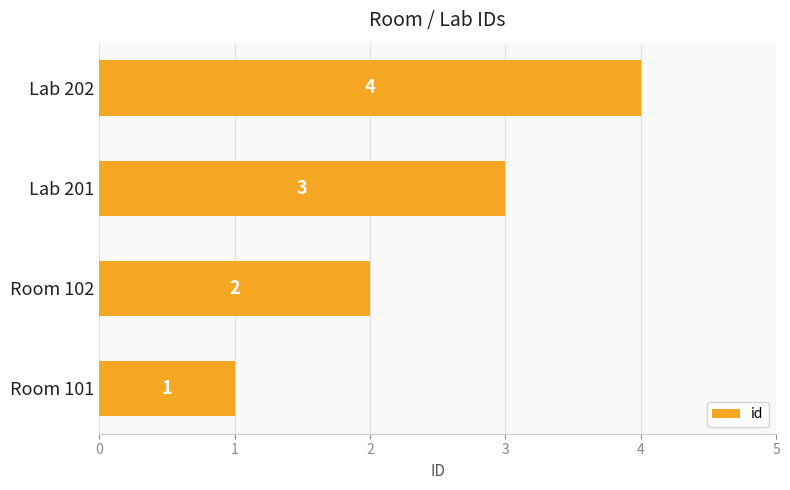

What is the difference between the maximum and minimum values?

3